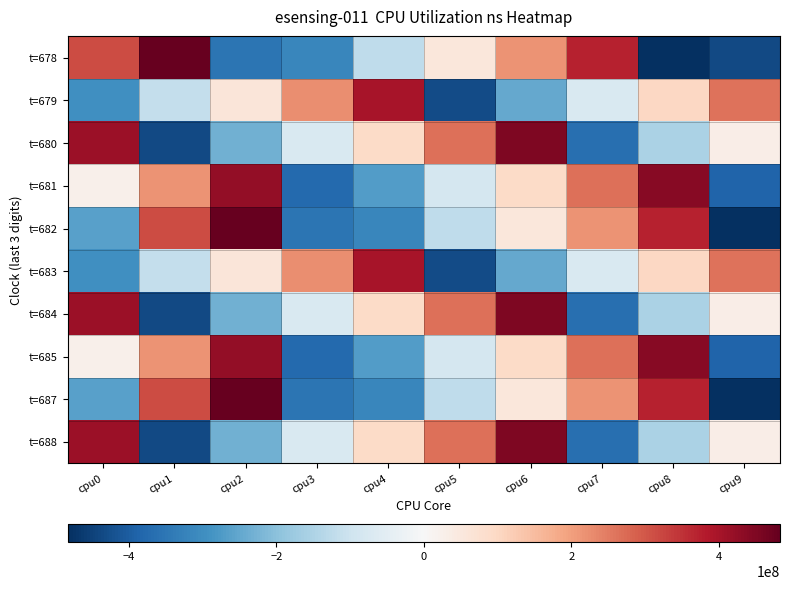

Reading right to left, what are all the values shown in this chart?

t=678: cpu9=-434558414.9	cpu8=-482422121.9	cpu7=372898387.1	cpu6=216537433.1	cpu5=53255143.1	cpu4=-122199666.9	cpu3=-315232717.9	cpu2=-352784558.9	cpu1=483238724.1	cpu0=315655272.1
t=679: cpu9=261221630.1	cpu8=101299017.1	cpu7=-71800913.9	cpu6=-248284336.9	cpu5=-433048796.9	cpu4=398471416.1	cpu3=223723099.1	cpu2=58937255.1	cpu1=-116996890.9	cpu0=-296992636.9
t=680: cpu9=31405236.1	cpu8=-154402943.9	cpu7=-363225554.9	cpu6=450377457.1	cpu5=264359959.1	cpu4=93025694.1	cpu3=-73647896.9	cpu2=-231597089.9	cpu1=-434558414.9	cpu0=412167134.1
t=681: cpu9=-385737748.9	cpu8=440452833.1	cpu7=266940310.1	cpu6=93345833.1	cpu5=-84297568.9	cpu4=-268254863.9	cpu3=-375492069.9	cpu2=426404788.1	cpu1=217691492.1	cpu0=26115879.1
t=682: cpu9=-482422121.9	cpu8=372898387.1	cpu7=216537433.1	cpu6=53255143.1	cpu5=-122199666.9	cpu4=-315232717.9	cpu3=-352784558.9	cpu2=483238724.1	cpu1=315655272.1	cpu0=-260692726.9
t=683: cpu9=261221630.1	cpu8=101299017.1	cpu7=-71800913.9	cpu6=-248284336.9	cpu5=-433048796.9	cpu4=398471416.1	cpu3=223723099.1	cpu2=58937255.1	cpu1=-116996890.9	cpu0=-296992636.9
t=684: cpu9=31405236.1	cpu8=-154402943.9	cpu7=-363225554.9	cpu6=450377457.1	cpu5=264359959.1	cpu4=93025694.1	cpu3=-73647896.9	cpu2=-231597089.9	cpu1=-434558414.9	cpu0=412167134.1
t=685: cpu9=-385737748.9	cpu8=440452833.1	cpu7=266940310.1	cpu6=93345833.1	cpu5=-84297568.9	cpu4=-268254863.9	cpu3=-375492069.9	cpu2=426404788.1	cpu1=217691492.1	cpu0=26115879.1
t=687: cpu9=-482422121.9	cpu8=372898387.1	cpu7=216537433.1	cpu6=53255143.1	cpu5=-122199666.9	cpu4=-315232717.9	cpu3=-352784558.9	cpu2=483238724.1	cpu1=315655272.1	cpu0=-260692726.9
t=688: cpu9=31405236.1	cpu8=-154402943.9	cpu7=-363225554.9	cpu6=450377457.1	cpu5=264359959.1	cpu4=93025694.1	cpu3=-73647896.9	cpu2=-231597089.9	cpu1=-434558414.9	cpu0=412167134.1